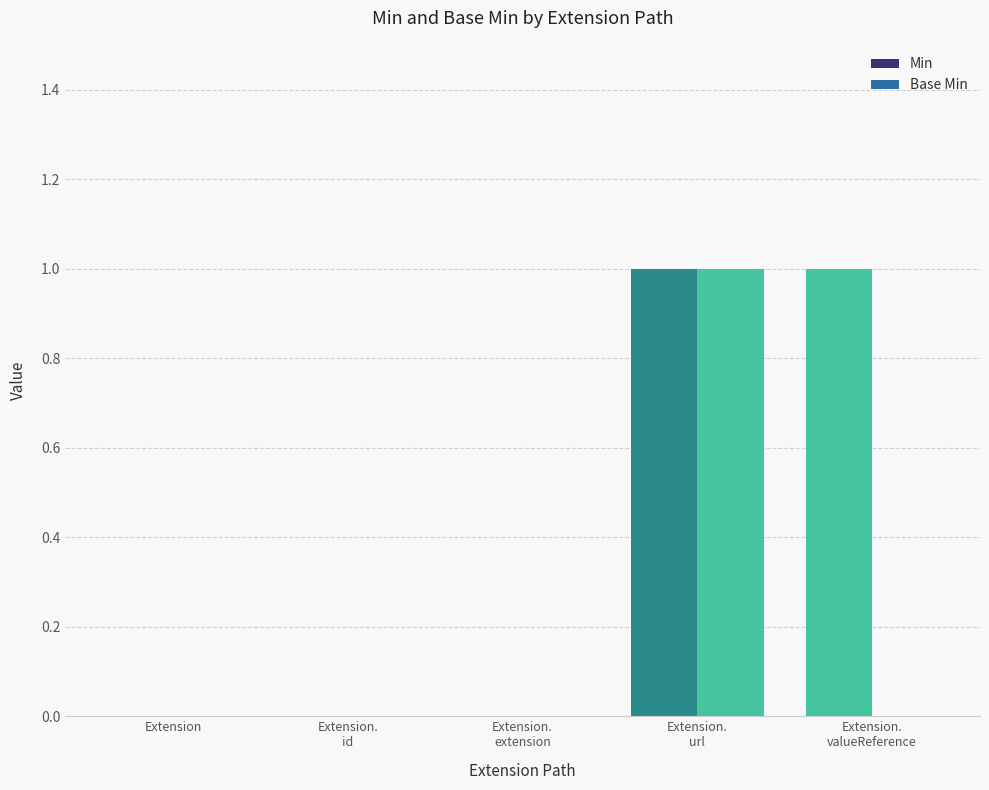

What is the spread (max minus min) of values at Extension.
valueReference?

1